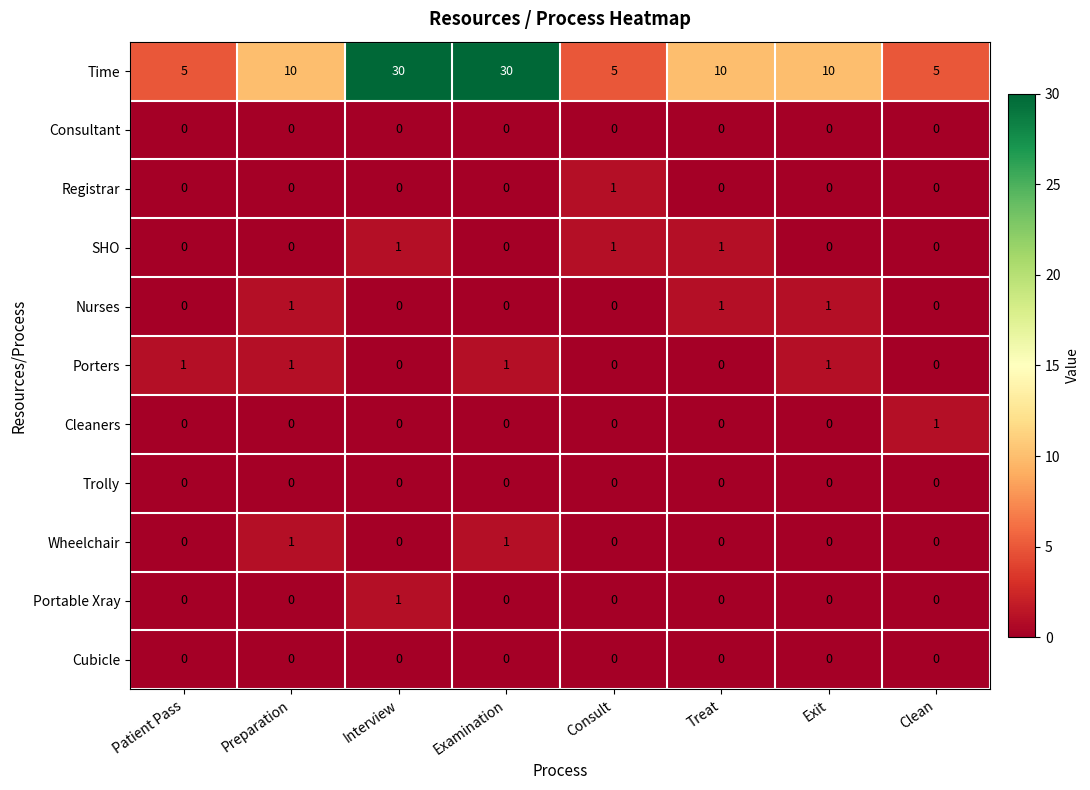

Count the Time values in the range 5 to 30.

8